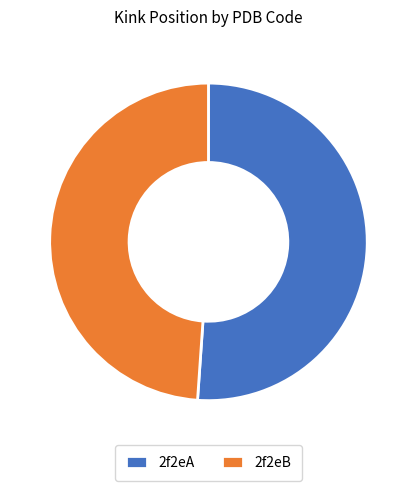

Is the sum of 2f2eA and 2f2eB greater than half?

Yes